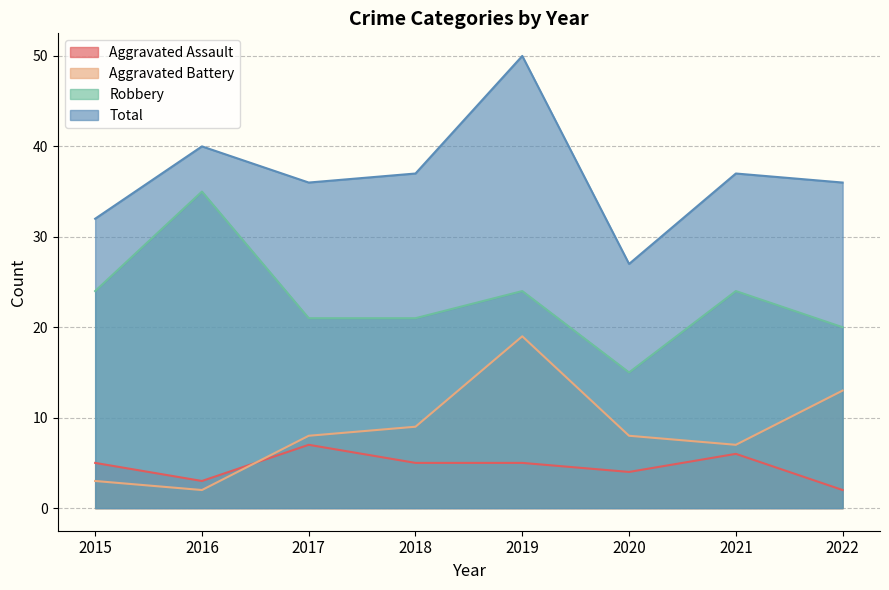

List the labels in order of Total value, smallest first.

2020, 2015, 2017, 2022, 2018, 2021, 2016, 2019